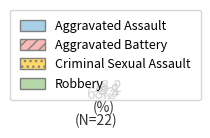

Which category has the biggest portion of the pie?

Robbery